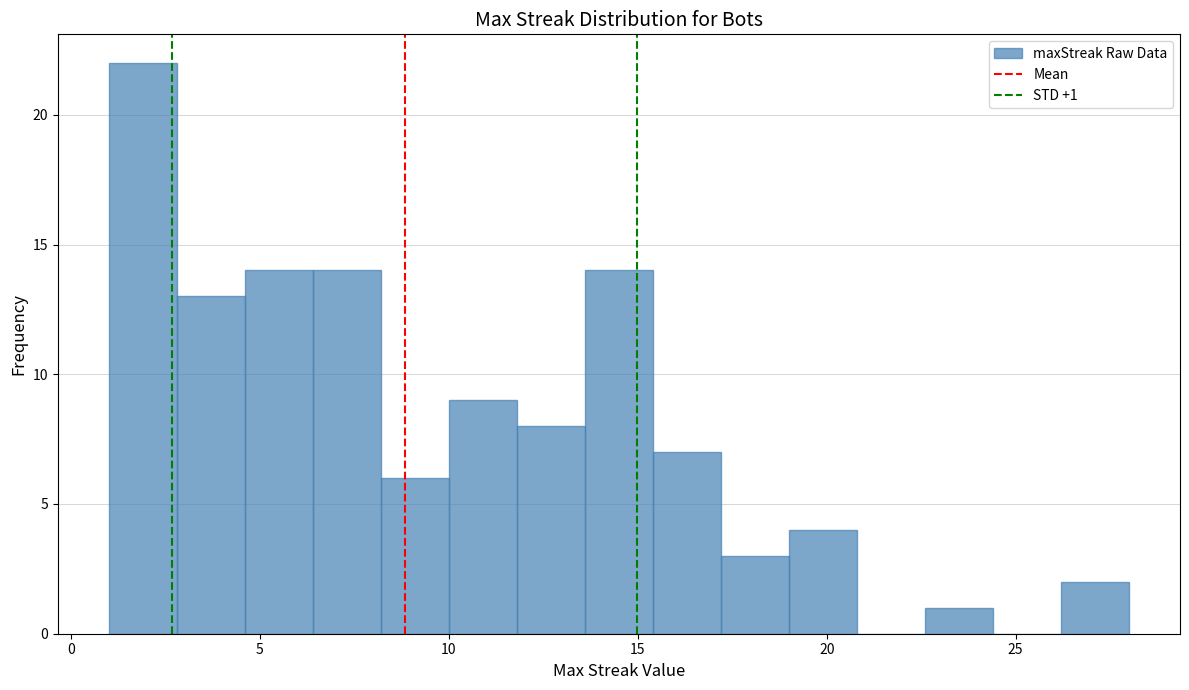

Around what value on the x-axis is the tallest bar? Give the approximate position of its centre, as read against the axis.

2.0